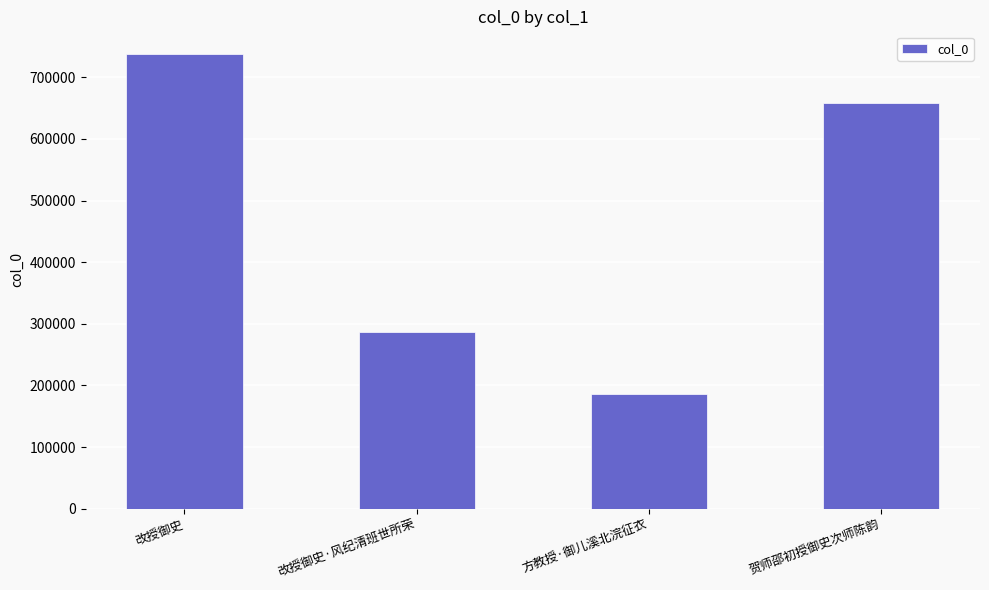

At which label is the value closest to 461659?

改授御史·风纪清班世所荣